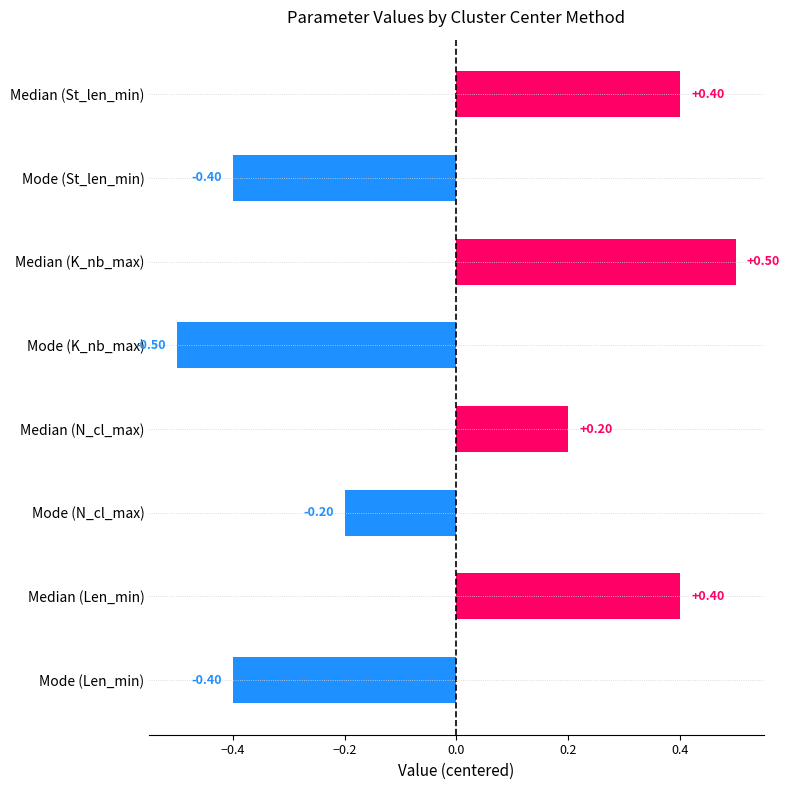

What is the label of the 4th bar from the top?

Mode (K_nb_max)